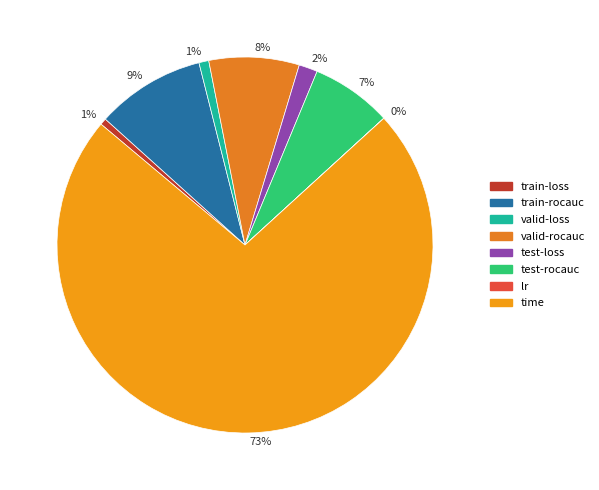

To the nearest percent, what is the combined percentage of lr and time?

73%